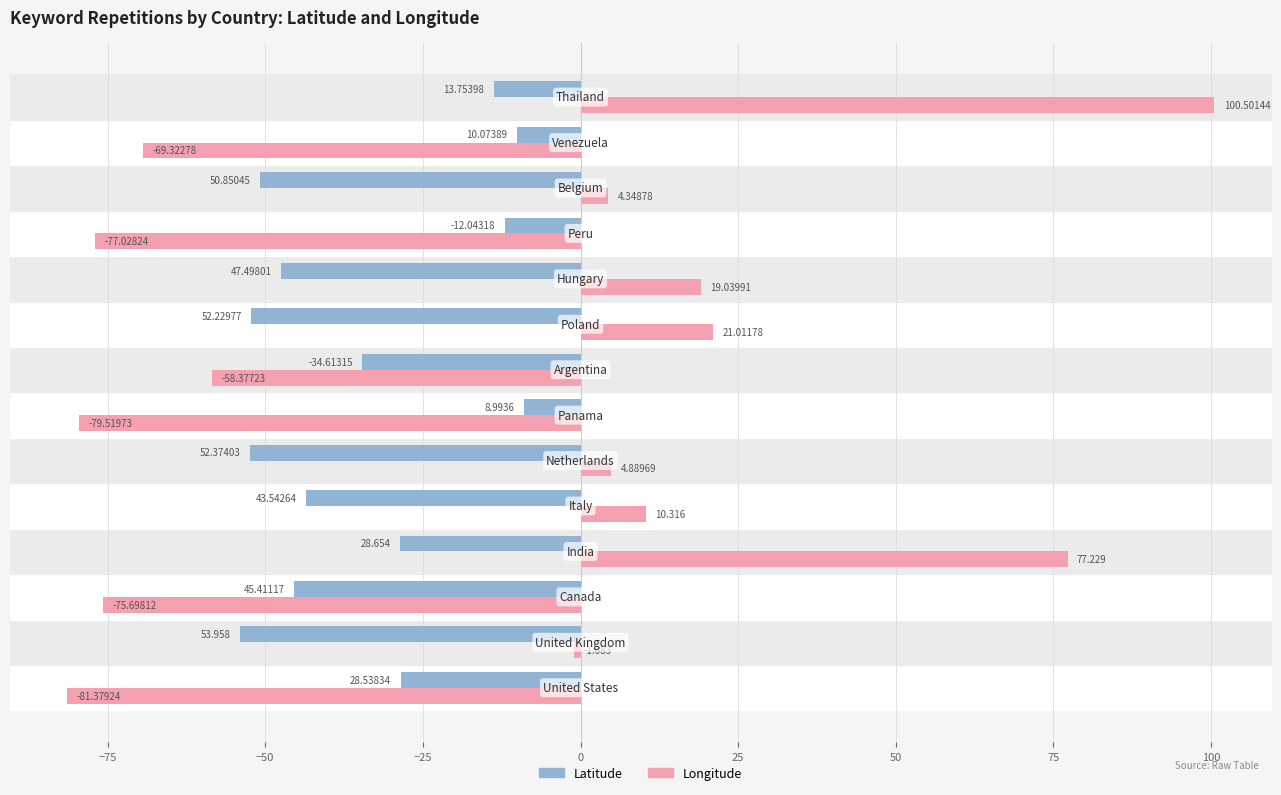

Which series has the largest total across all categories?

Longitude